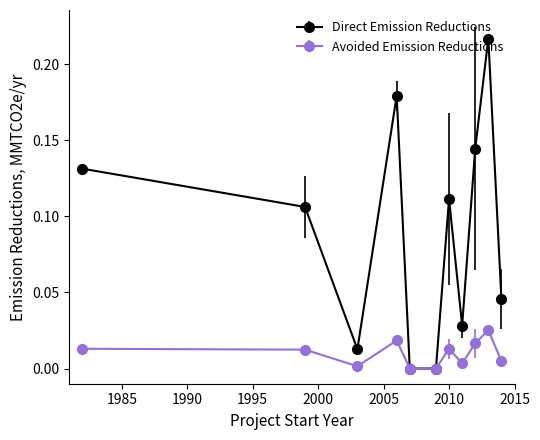

Rank the series by their average value, from lowest to highest.

Avoided Emission Reductions, Direct Emission Reductions